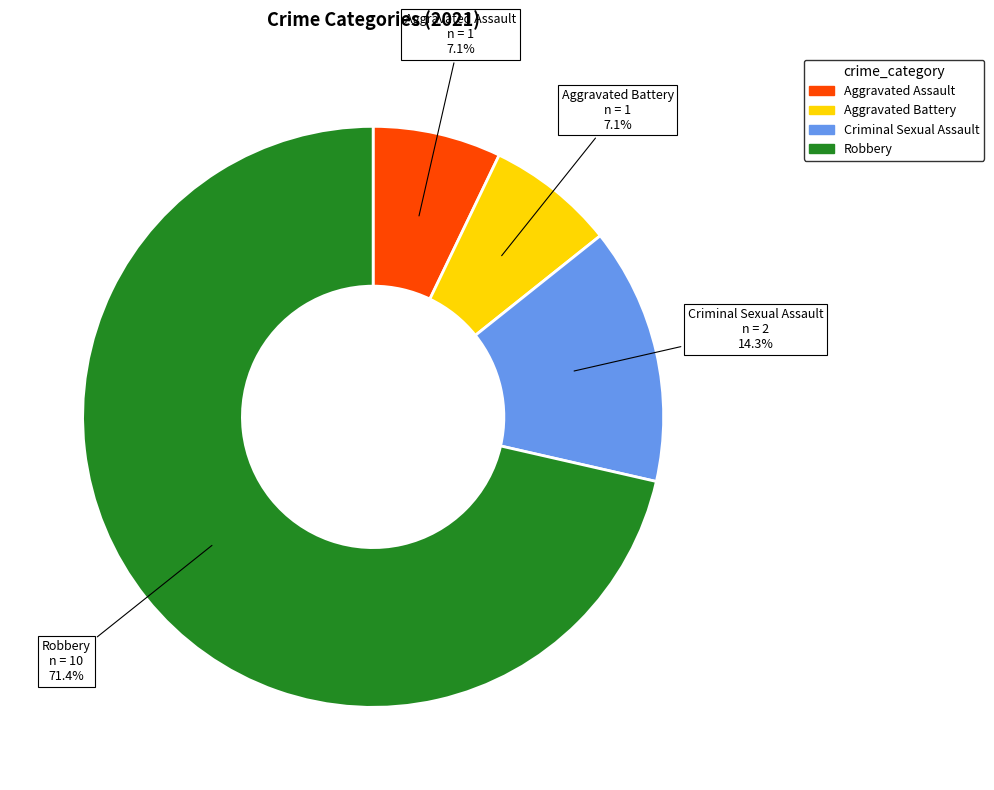

Which category accounts for the majority?

Robbery